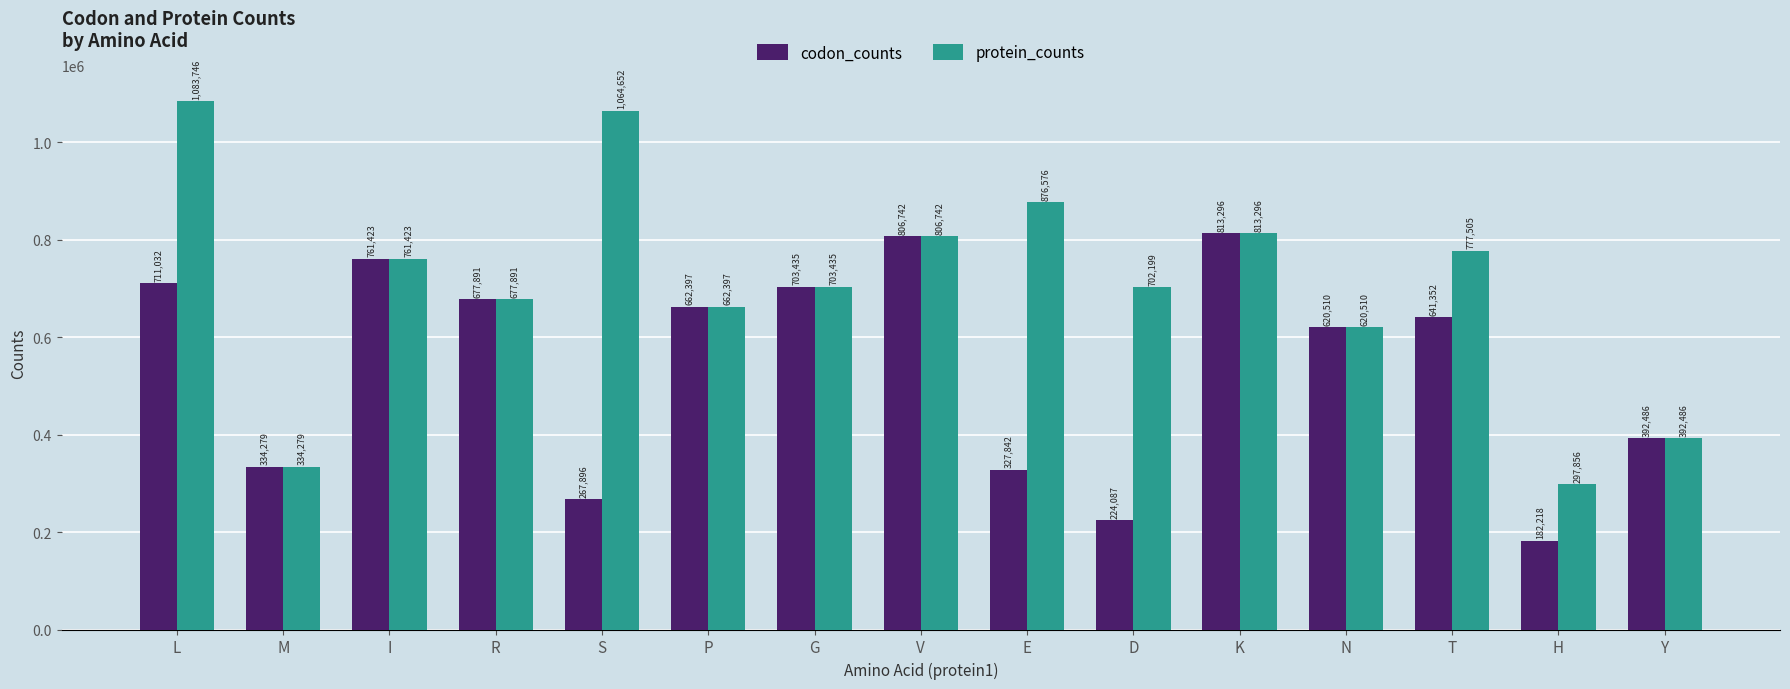

Are the bars grouped side by side (vs. stacked)?

Yes